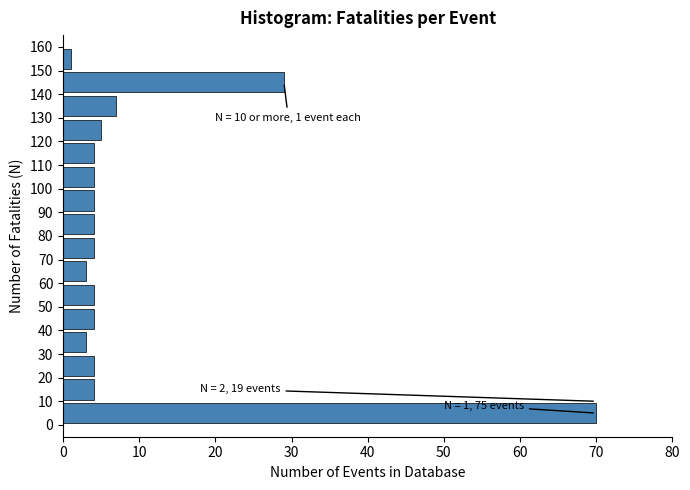

Which range on the y-axis has the longest bar?

0 to 10